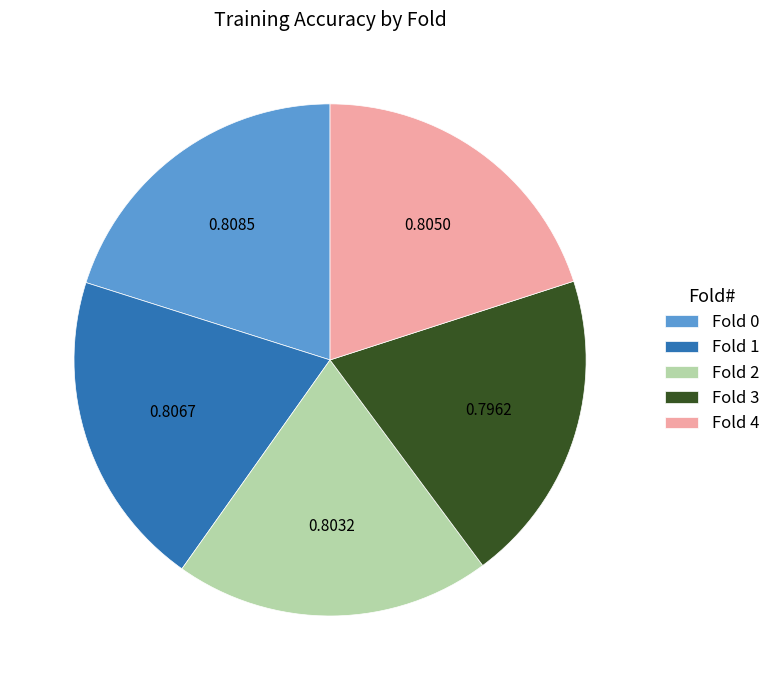

Does any single category account for the majority?

No